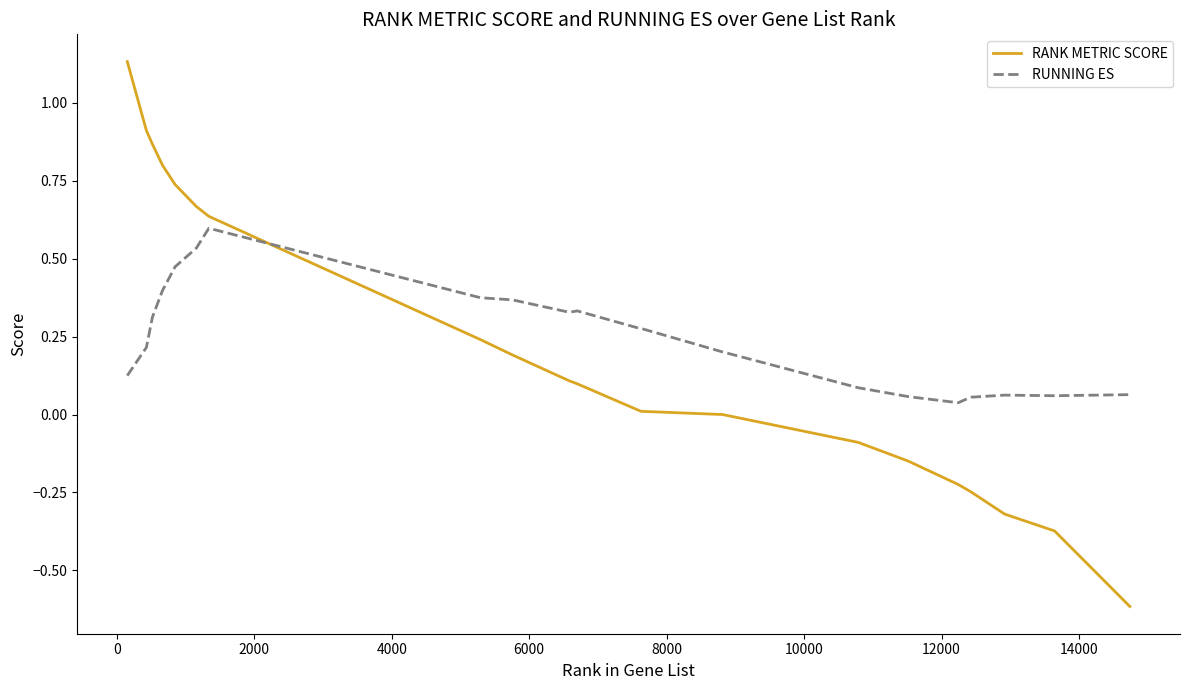

At how many categories does at least one series exceed 0?

23